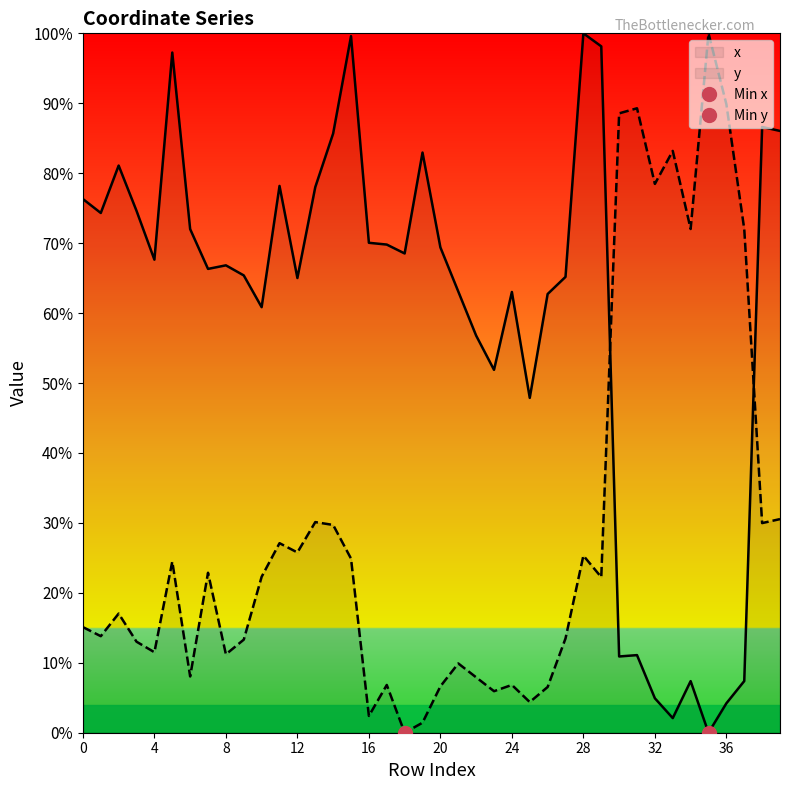

Which label corresponds to the largest value in the chart?

28